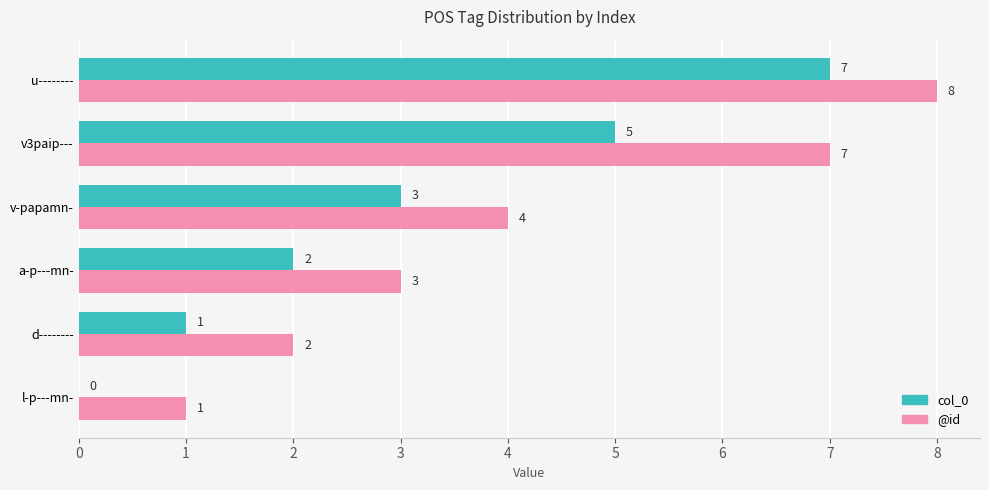

What is the sum of all col_0 values?

18